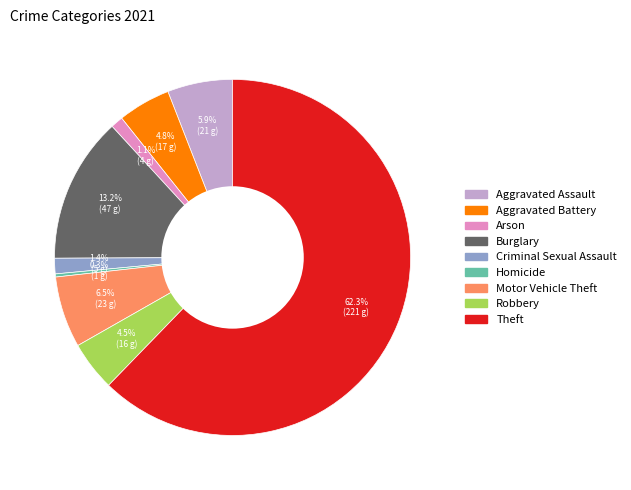

Which slice is the largest?

Theft